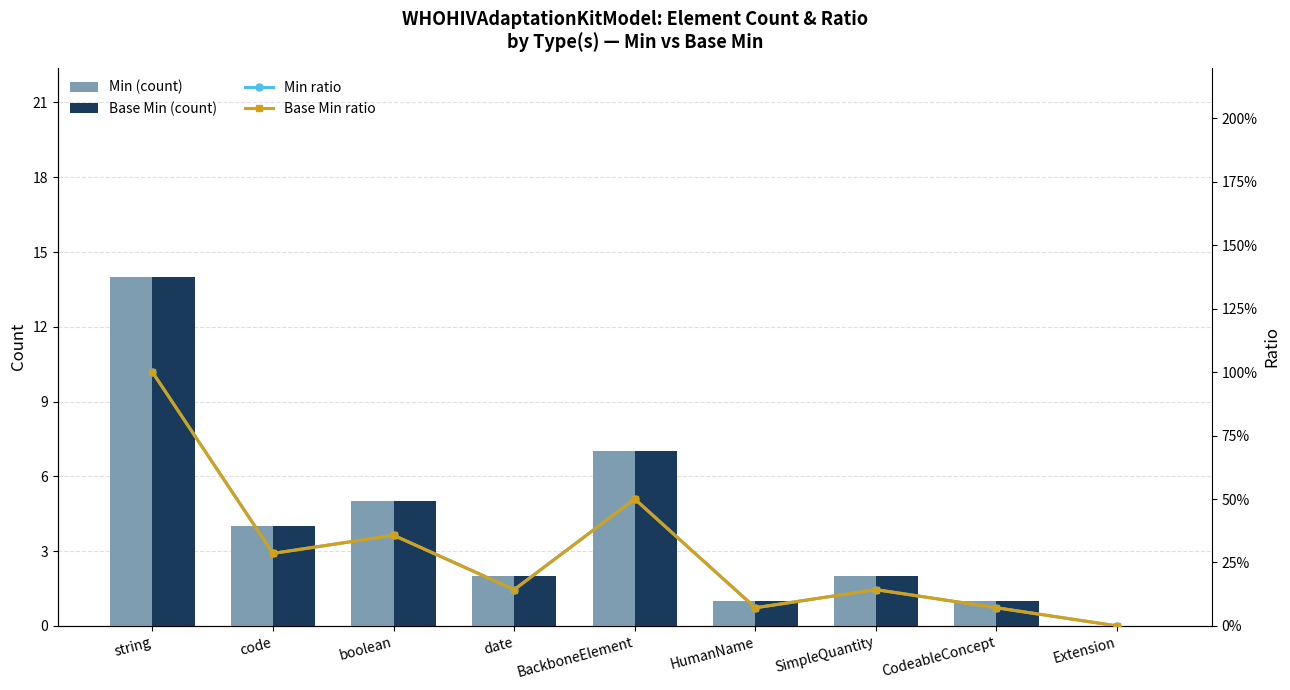

What is the sum of the Min ratio values at SimpleQuantity and BackboneElement?

0.6